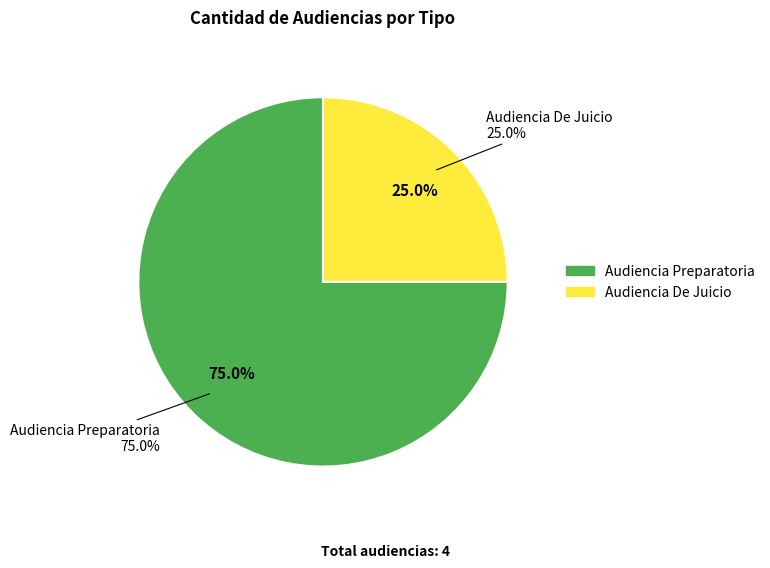

True or false: Audiencia De Juicio accounts for 39% of the total.

False